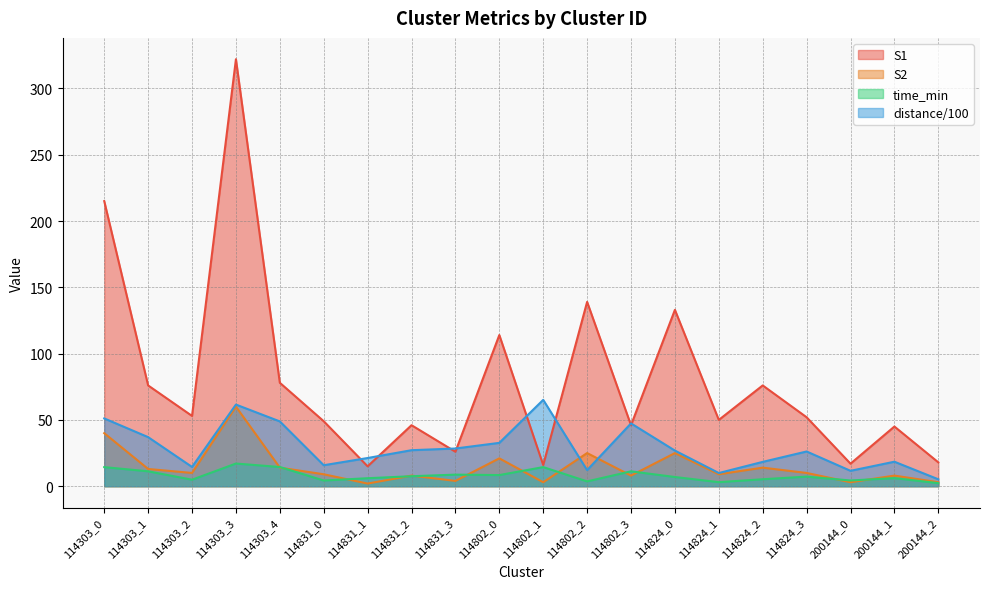

What is the average value of the S1 series?

79.3